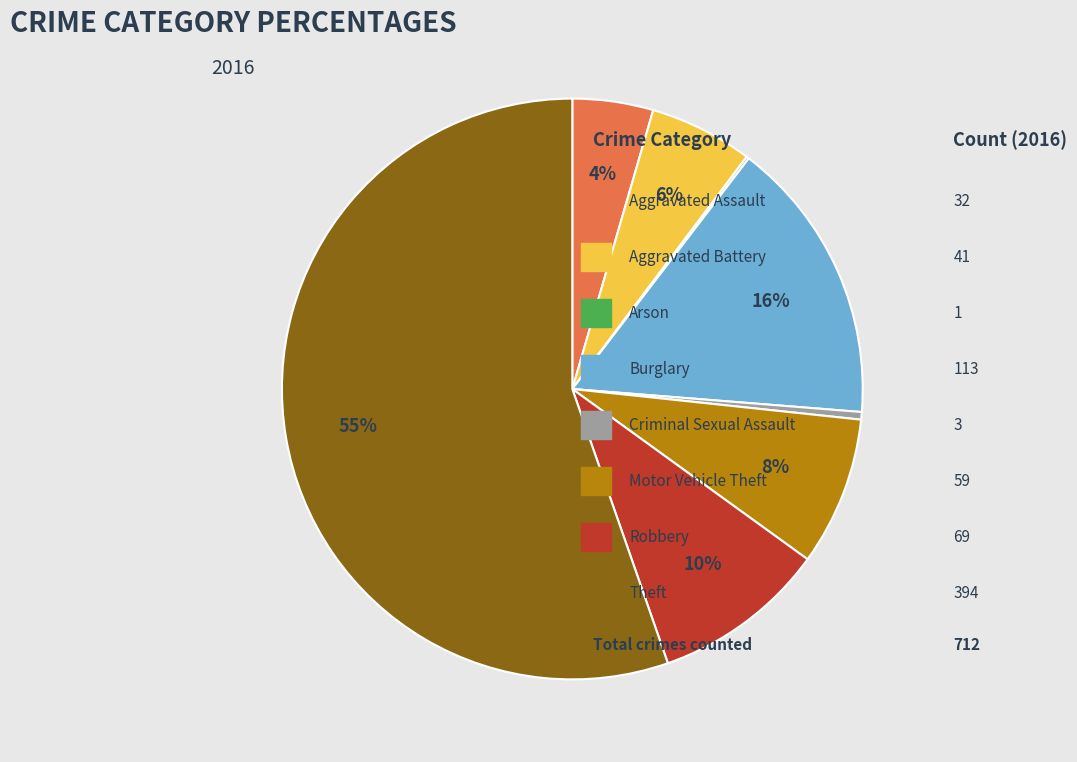

To the nearest percent, what is the average slice percentage?

12%